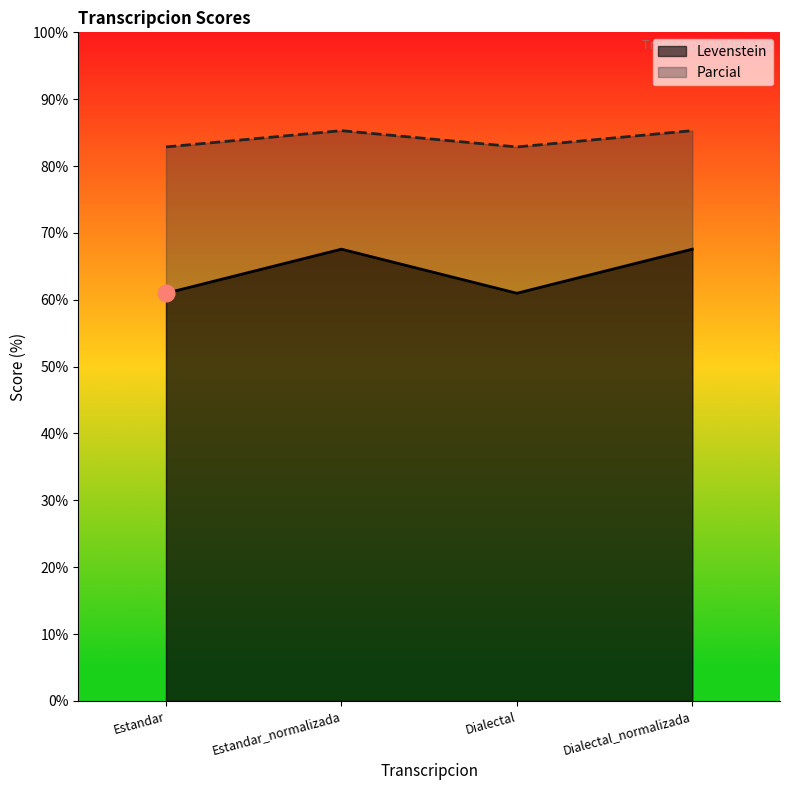

What position from the left is Estandar_normalizada?

2